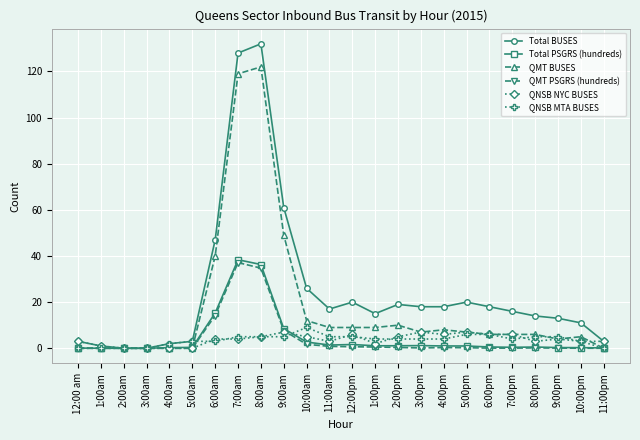

What position from the left is 11:00am?

12